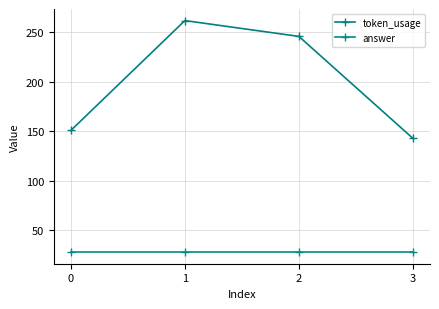

Which series has the largest range (max minus min)?

token_usage